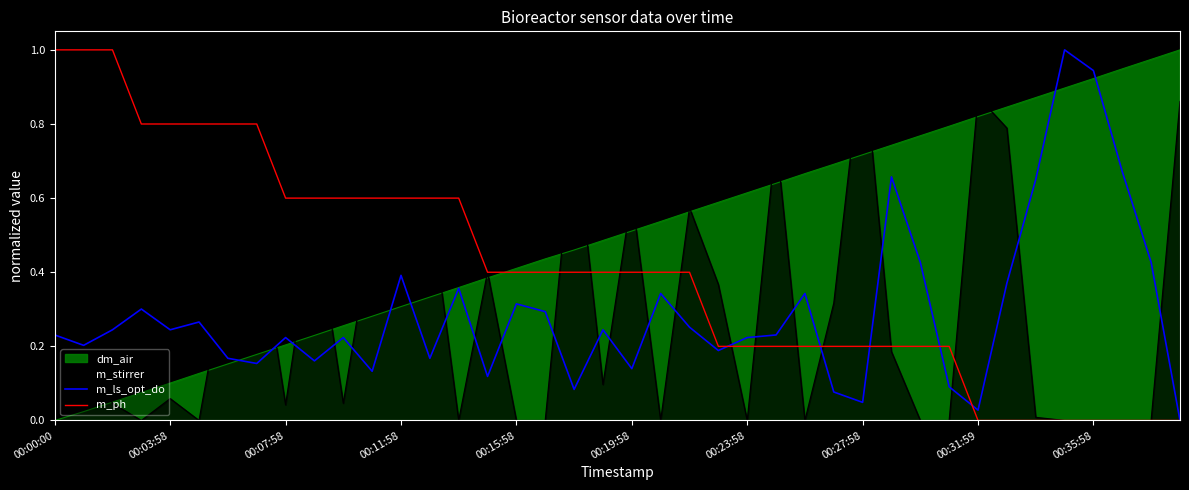

Rank the series at 11 from lowest to highest value.

m_ls_opt_do, m_ph